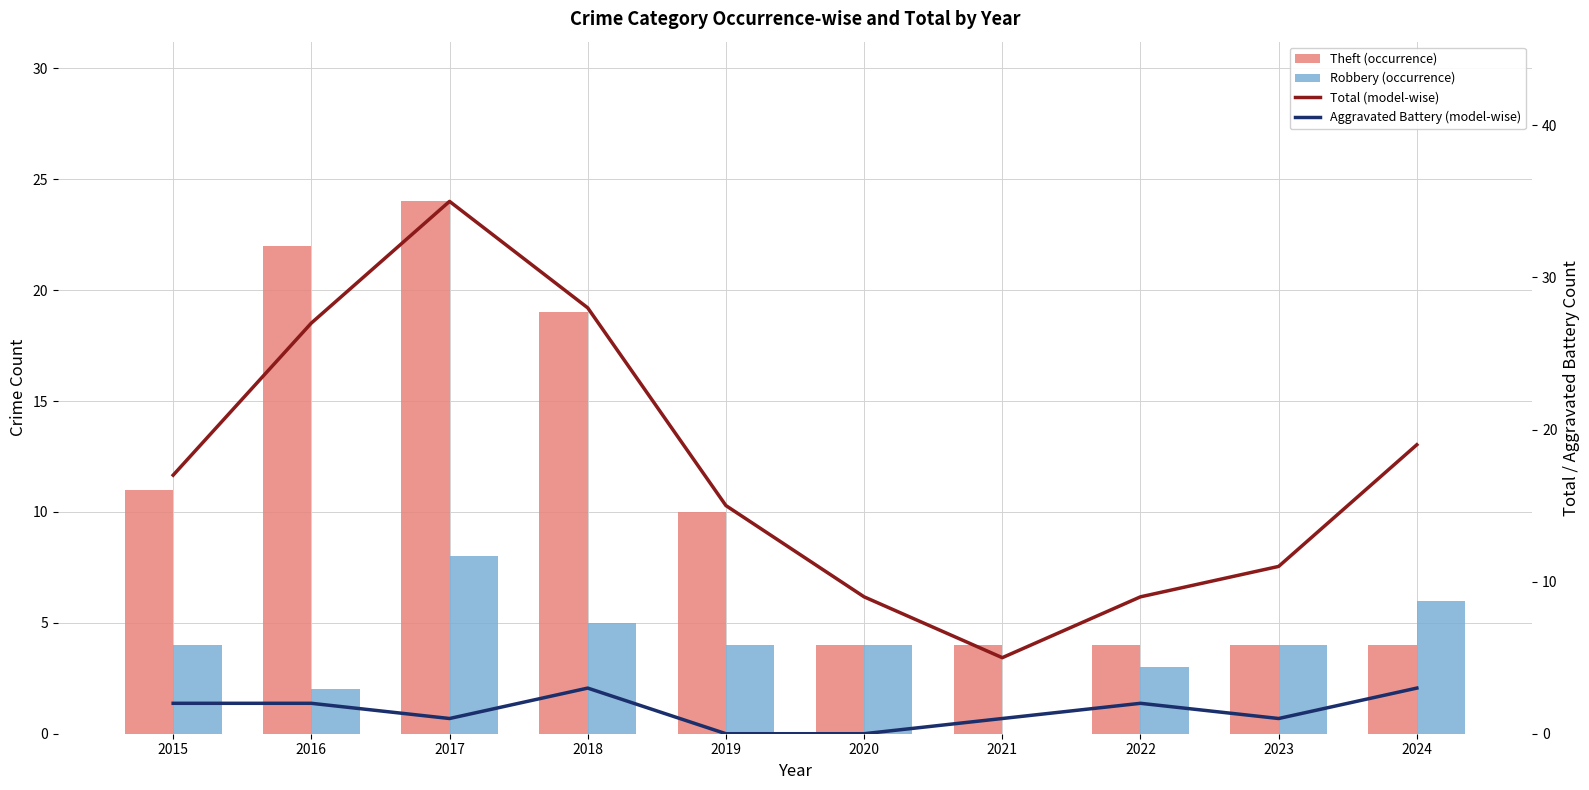

How many values in Robbery (occurrence) are above zero?

9